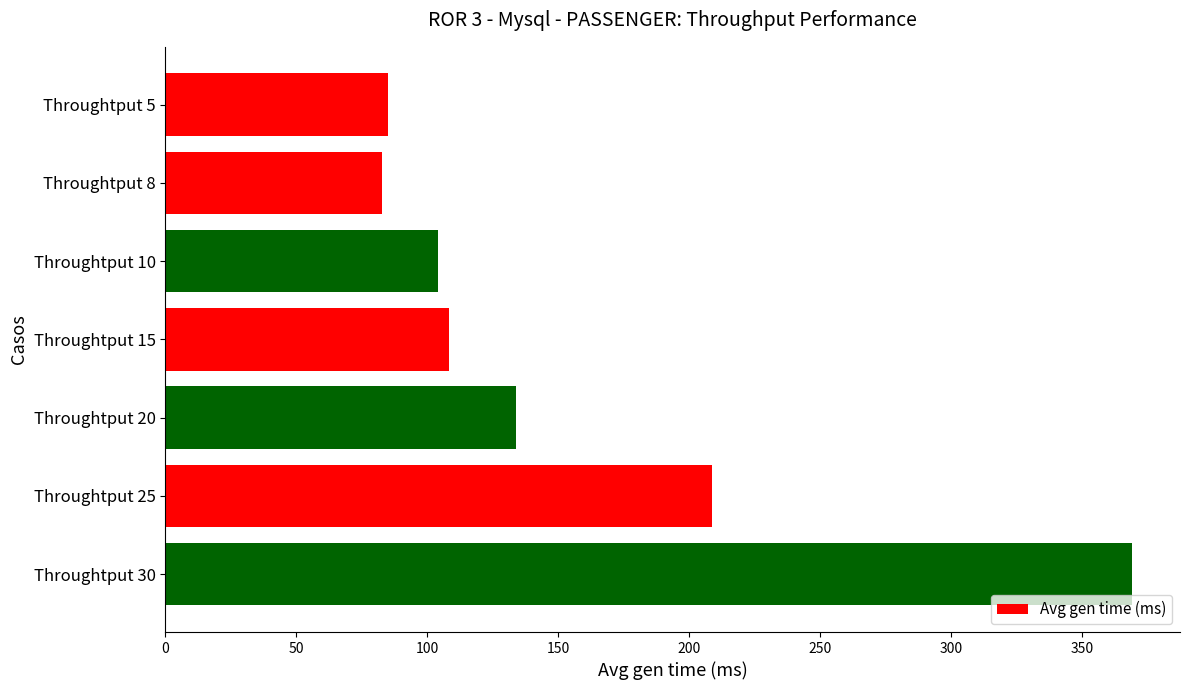

At which label is the value closest to 225?

Throughtput 25